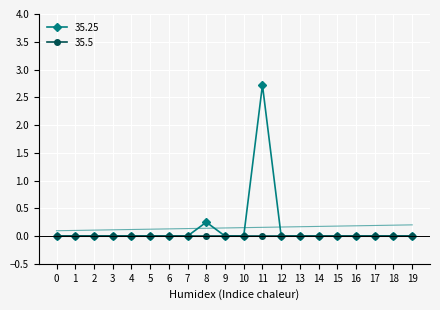

True or false: 35.25 has a value of 0.0 at 6.

True